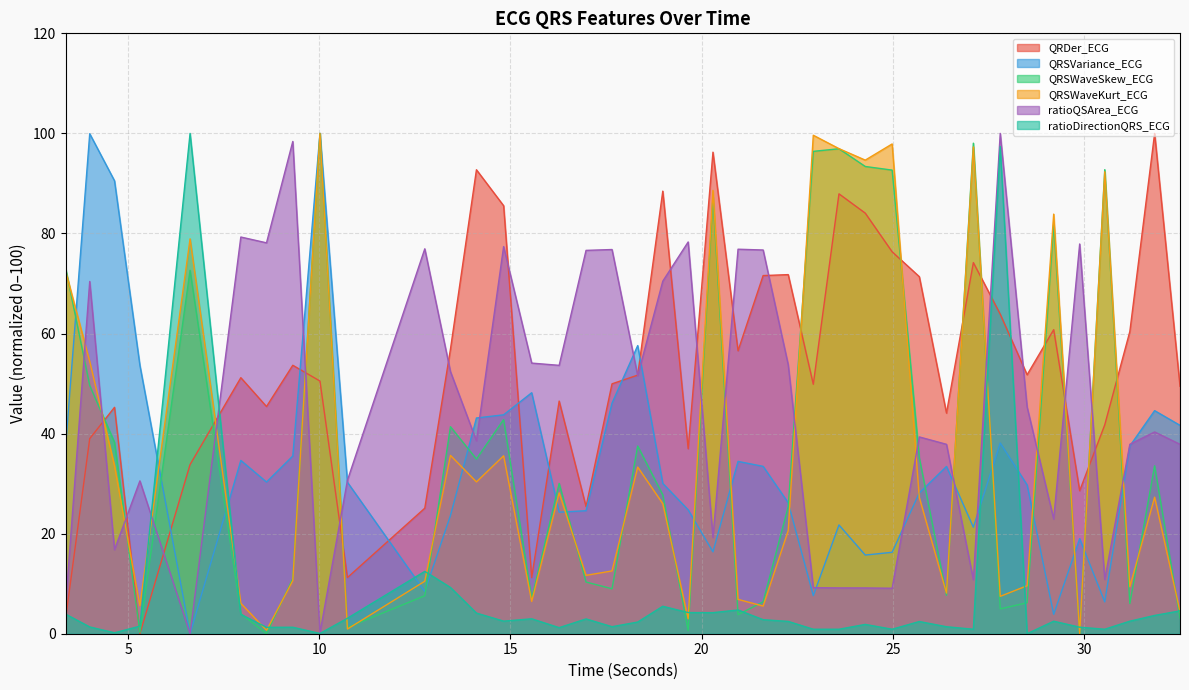

How many intersections are there between QRSWaveSkew_ECG and QRSVariance_ECG?

17